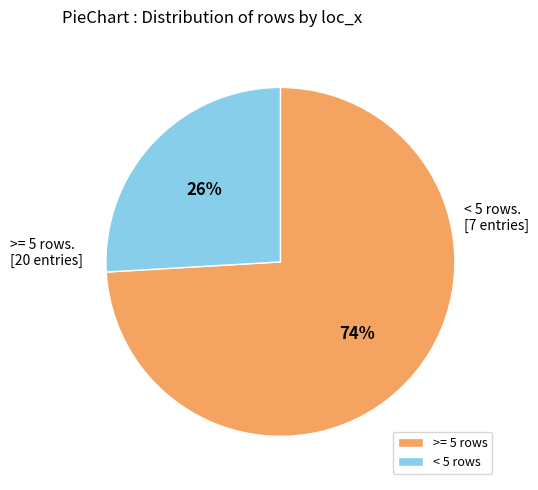

To the nearest percent, what is the difference between the largest and smallest slice percentages?

48%